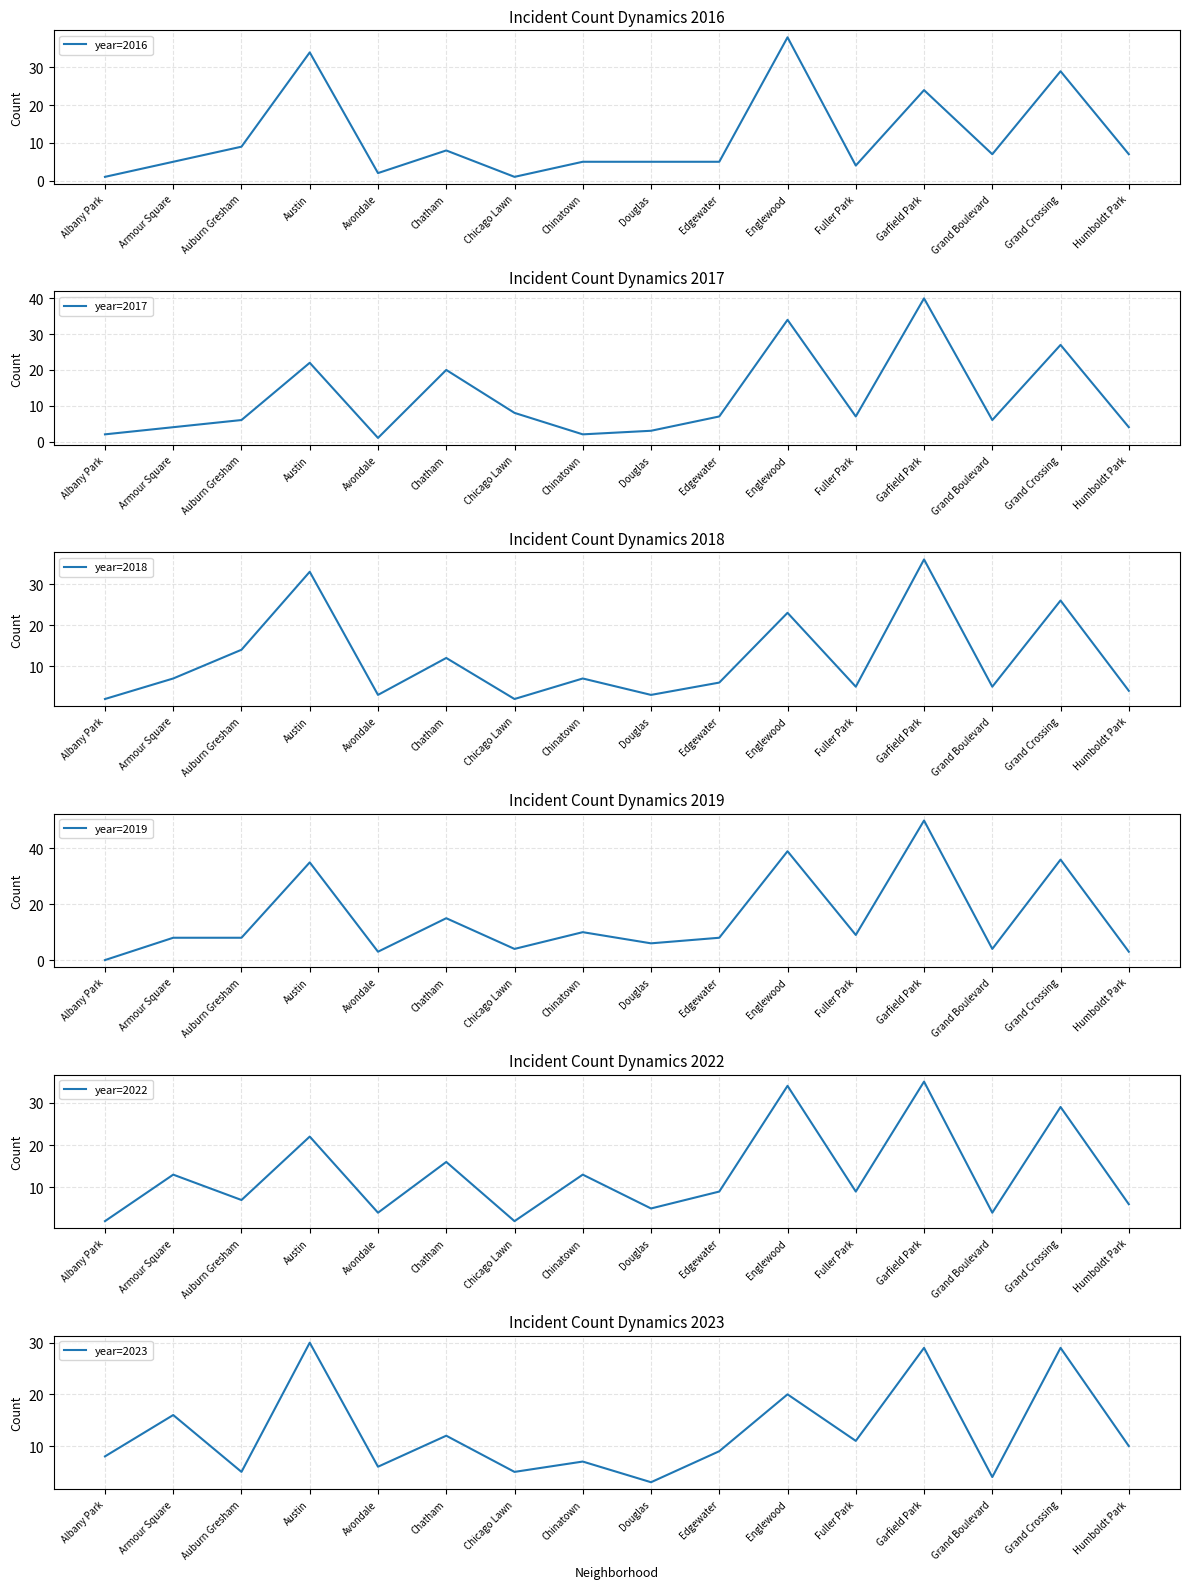

Reading left to right, list all the values displayed in this chart.

year=2016: 1	5	9	34	2	8	1	5	5	5	38	4	24	7	29	7
year=2017: 2	4	6	22	1	20	8	2	3	7	34	7	40	6	27	4
year=2018: 2	7	14	33	3	12	2	7	3	6	23	5	36	5	26	4
year=2019: 0	8	8	35	3	15	4	10	6	8	39	9	50	4	36	3
year=2022: 2	13	7	22	4	16	2	13	5	9	34	9	35	4	29	6
year=2023: 8	16	5	30	6	12	5	7	3	9	20	11	29	4	29	10